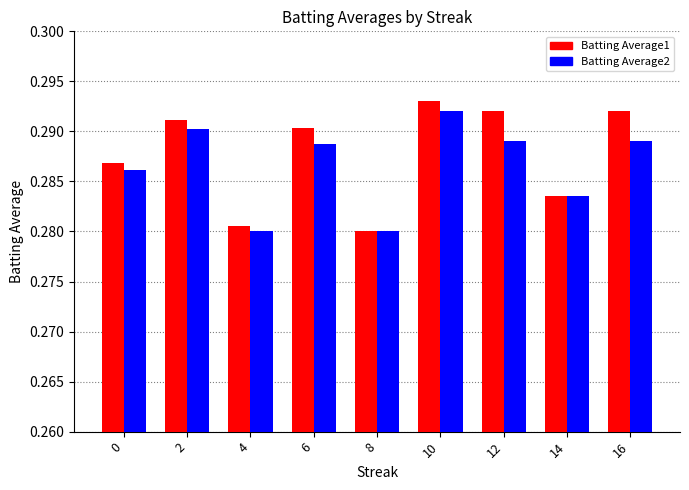

At which label does Batting Average1 reach its peak?

10